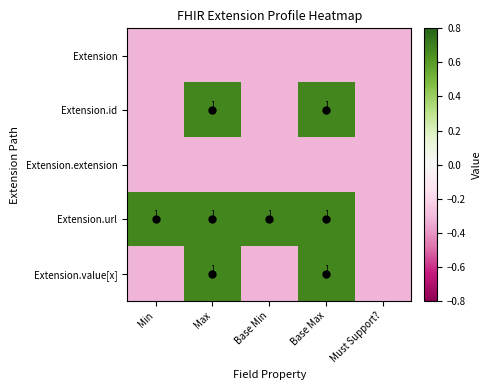

True or false: Extension.url has a value of 1.2 at Max.

False